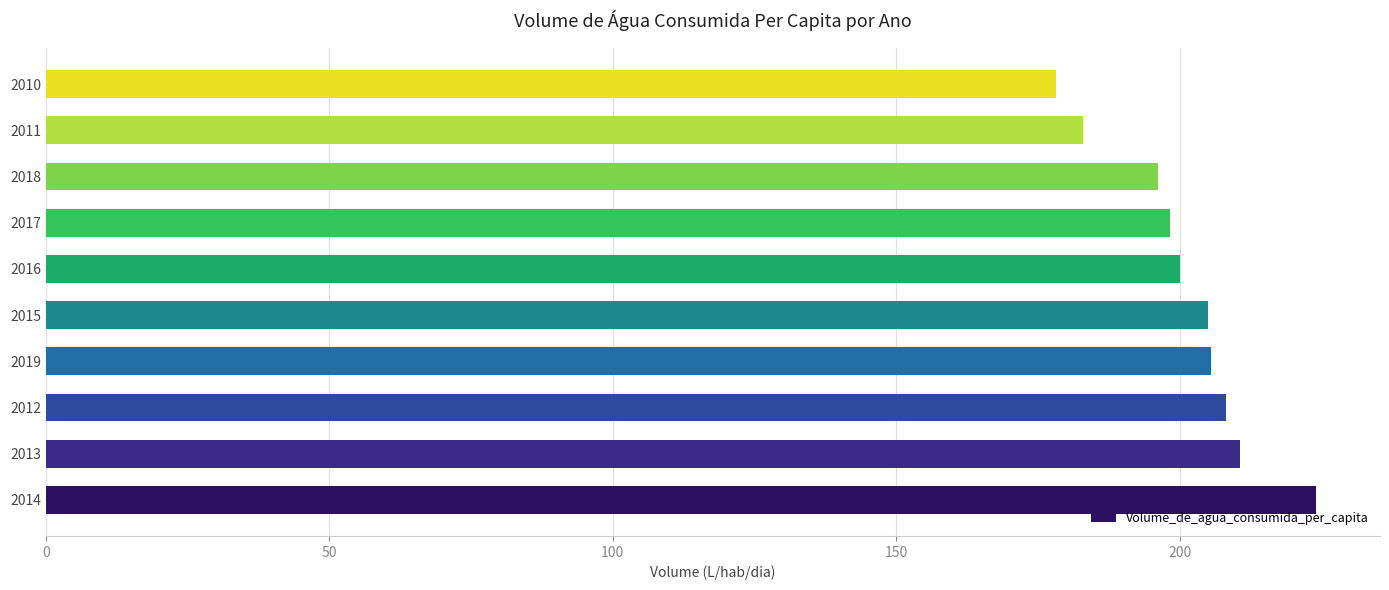

What is the sum of all values?

2008.8